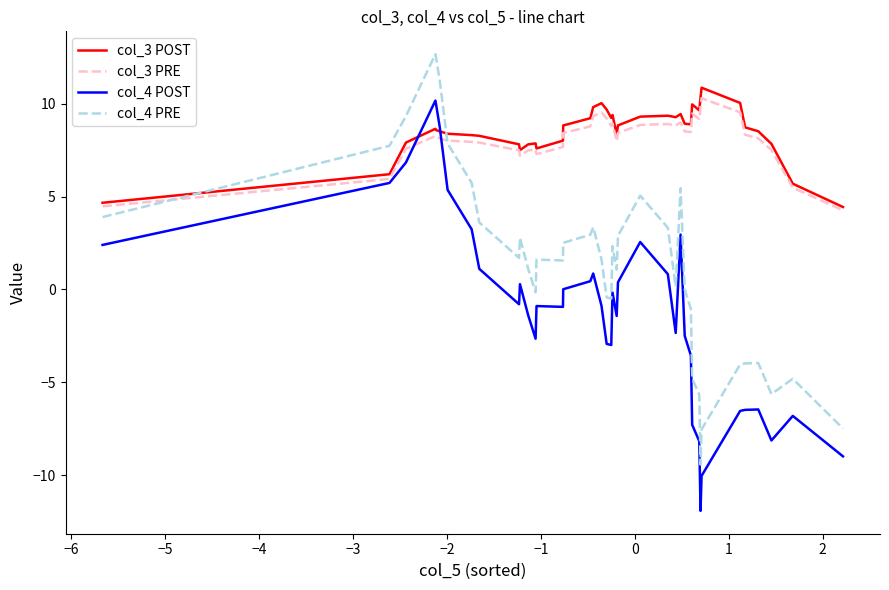

What is the minimum value for col_4 PRE?

-9.4